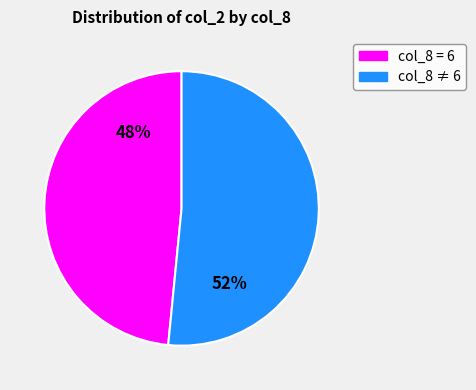

Which slice is the smallest?

col_8 = 6